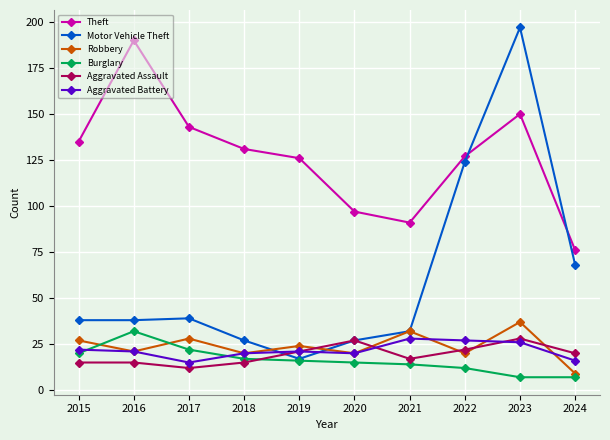

What is the total value across all series at 2023?

445